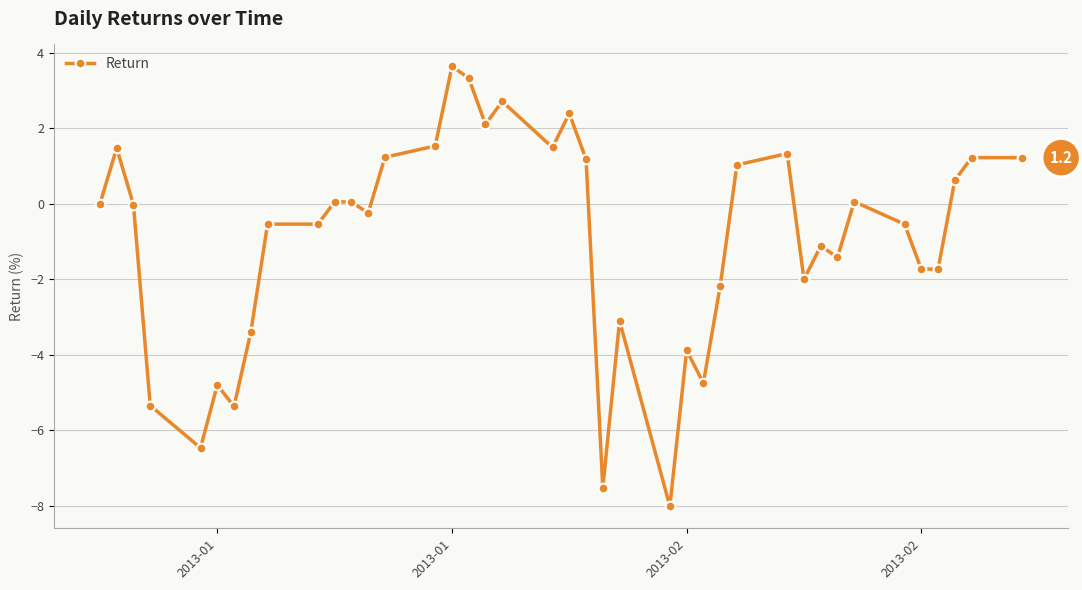

What is the average value?

-1.0